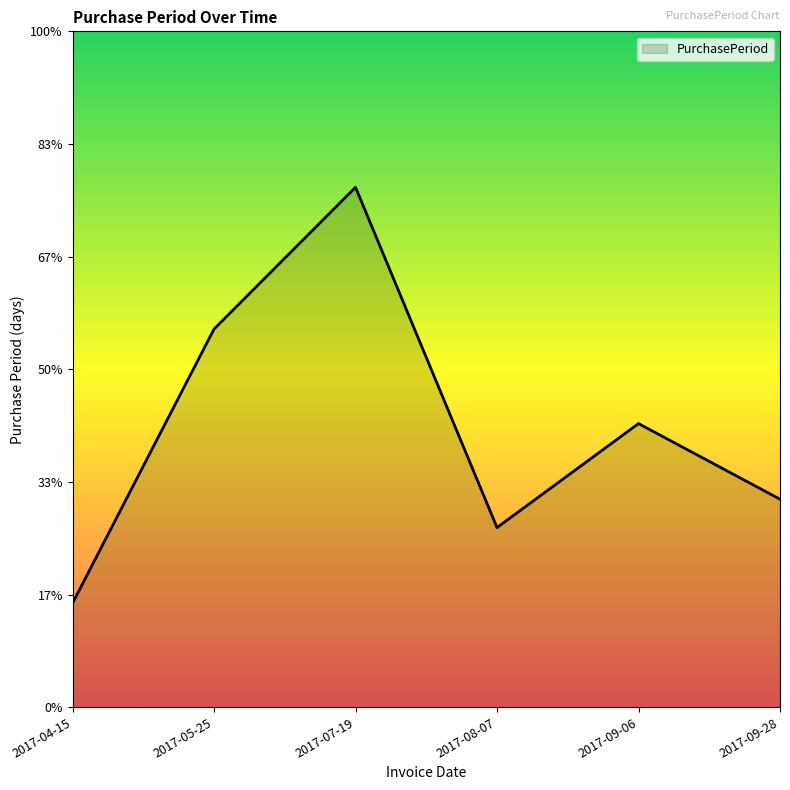

Which category has the lowest value across all series?

2017-04-15